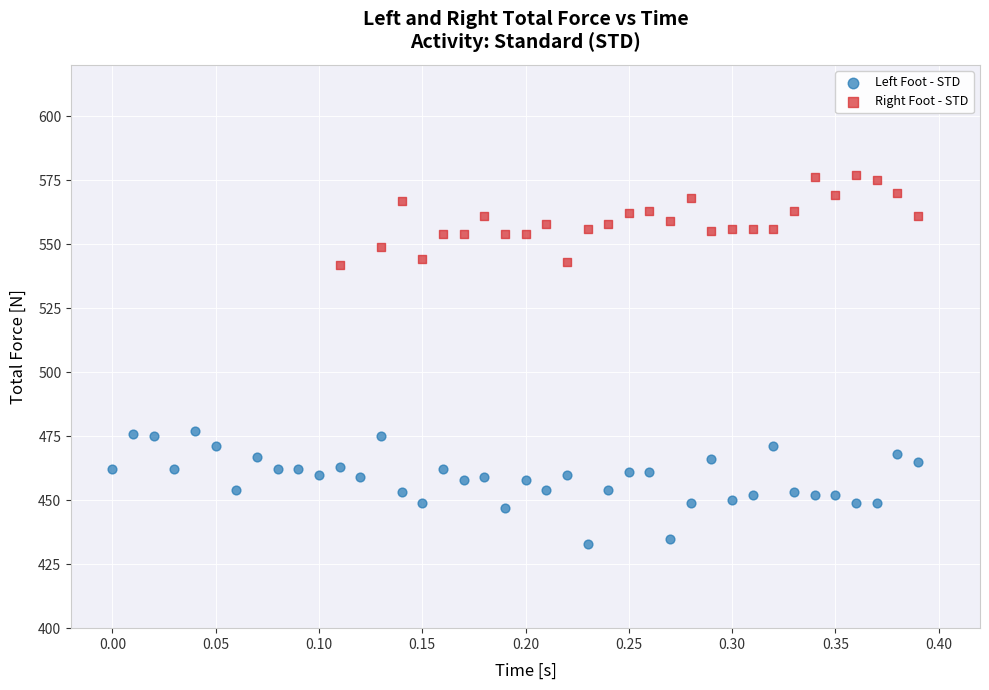

Which series contains the highest Y value?

Right Foot - STD